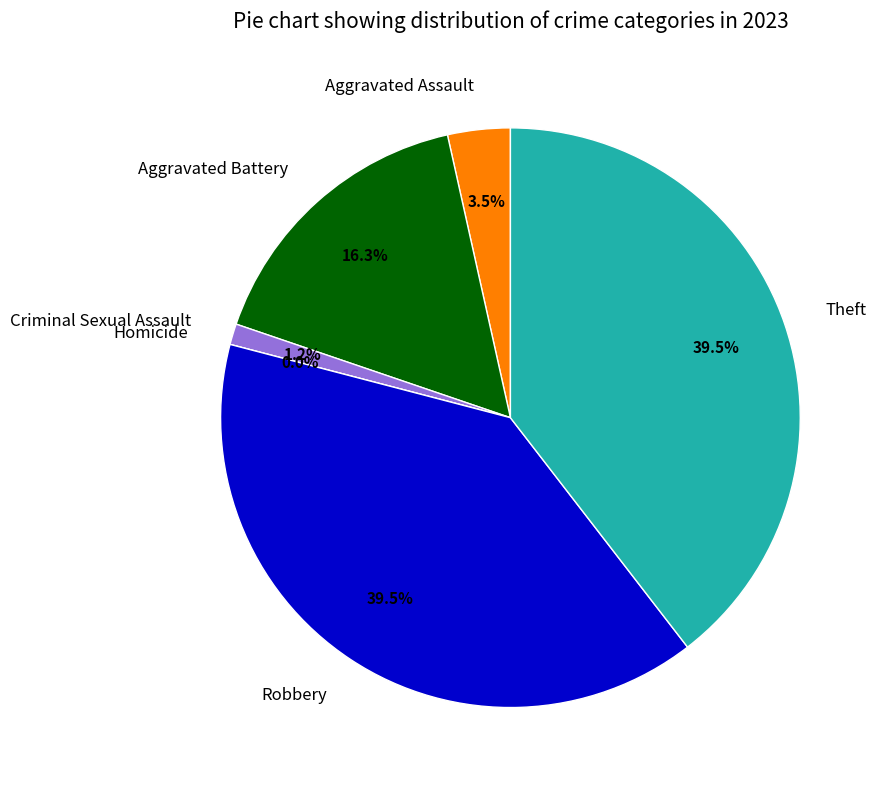

True or false: Robbery accounts for 25% of the total.

False